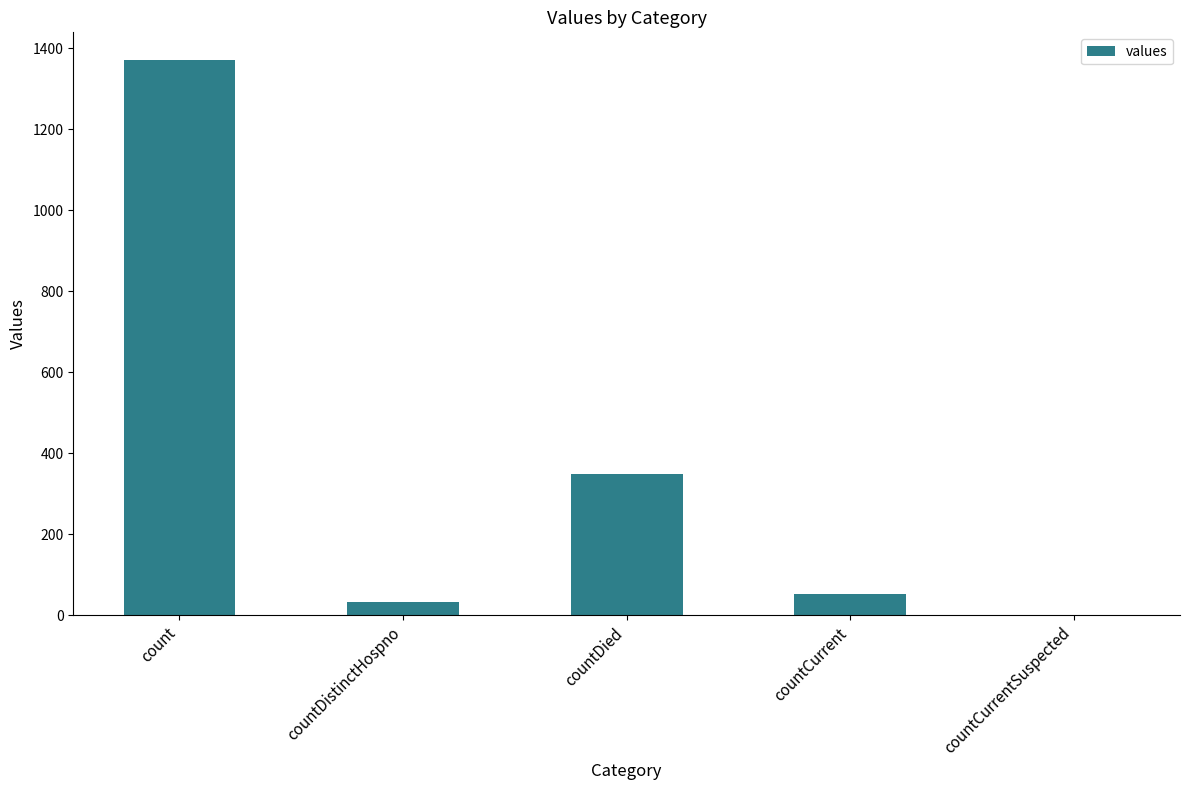

What is the maximum value shown in the chart?

1371